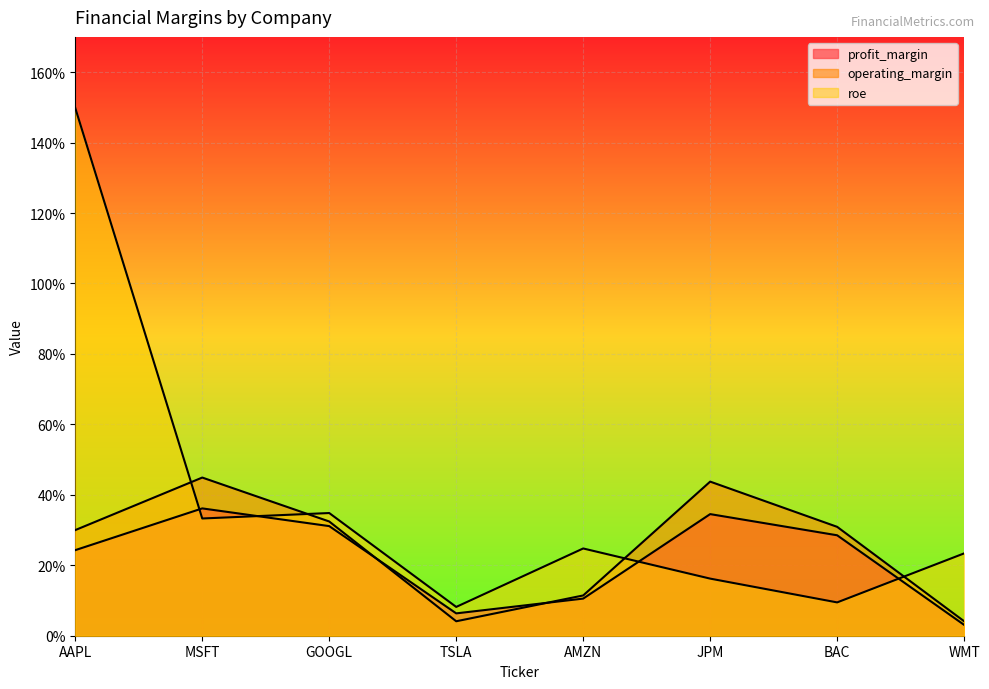

What is the average value of the profit_margin series?

0.2